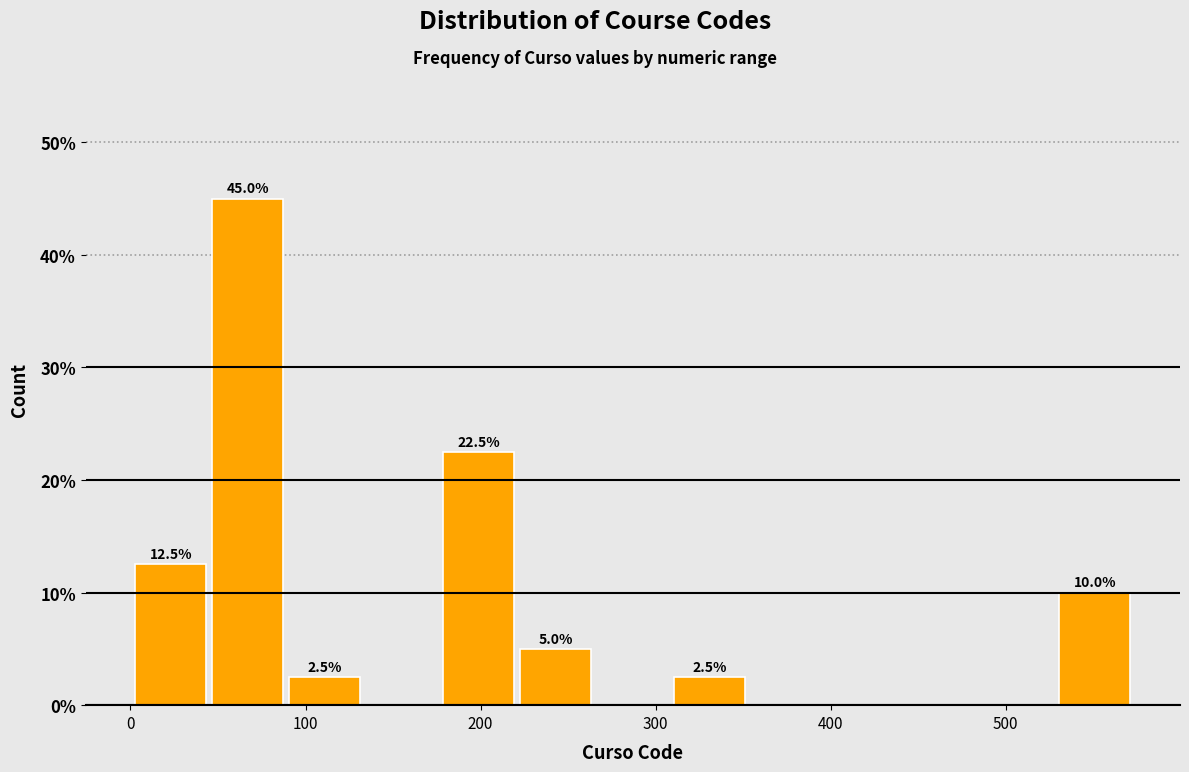

Which range on the x-axis has the tallest bar?

45 to 89